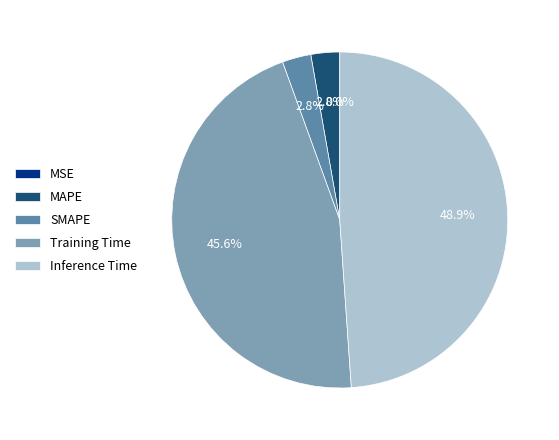

Which category has the biggest portion of the pie?

Inference Time